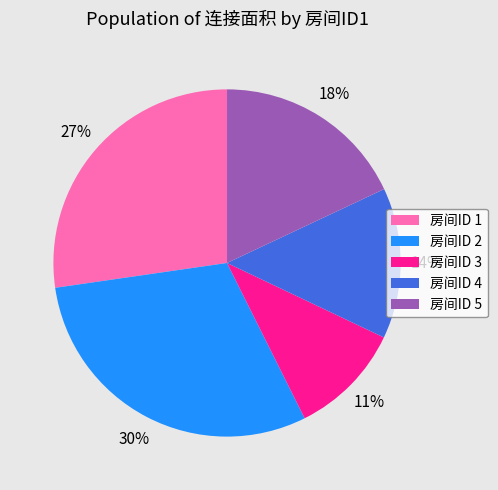

Is the sum of 房间ID 1 and 房间ID 4 greater than half?

No